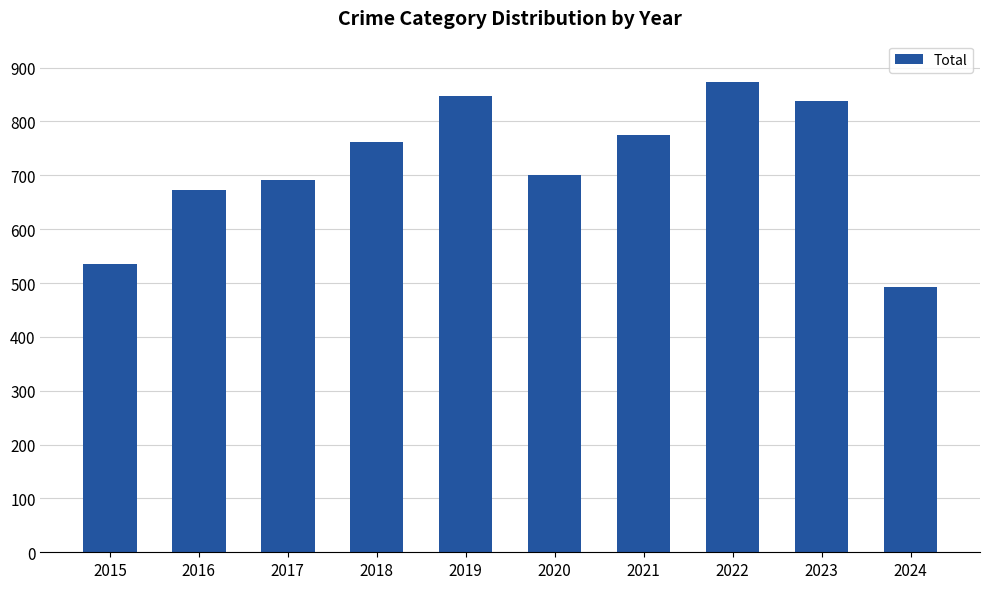

List the labels in order of value, largest first.

2022, 2019, 2023, 2021, 2018, 2020, 2017, 2016, 2015, 2024